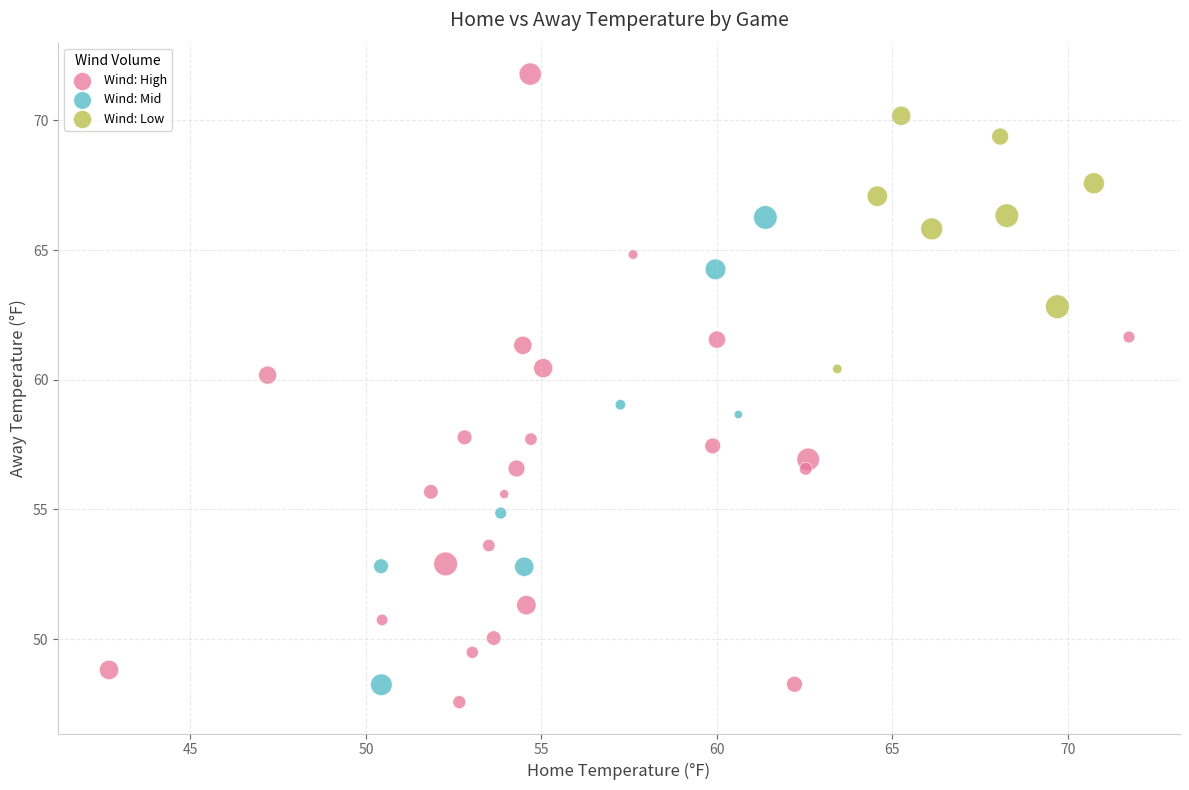

What are all the series names shown in the legend?

Wind: High, Wind: Mid, Wind: Low